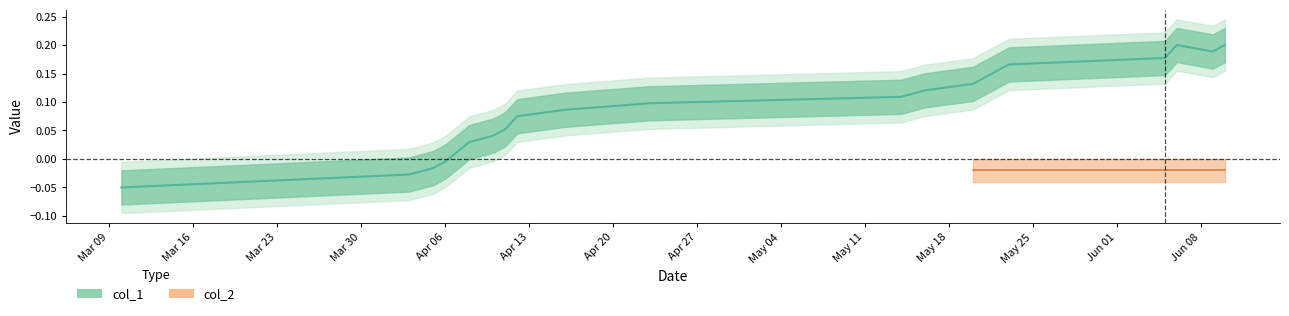

What position from the left is Jun 01?

13